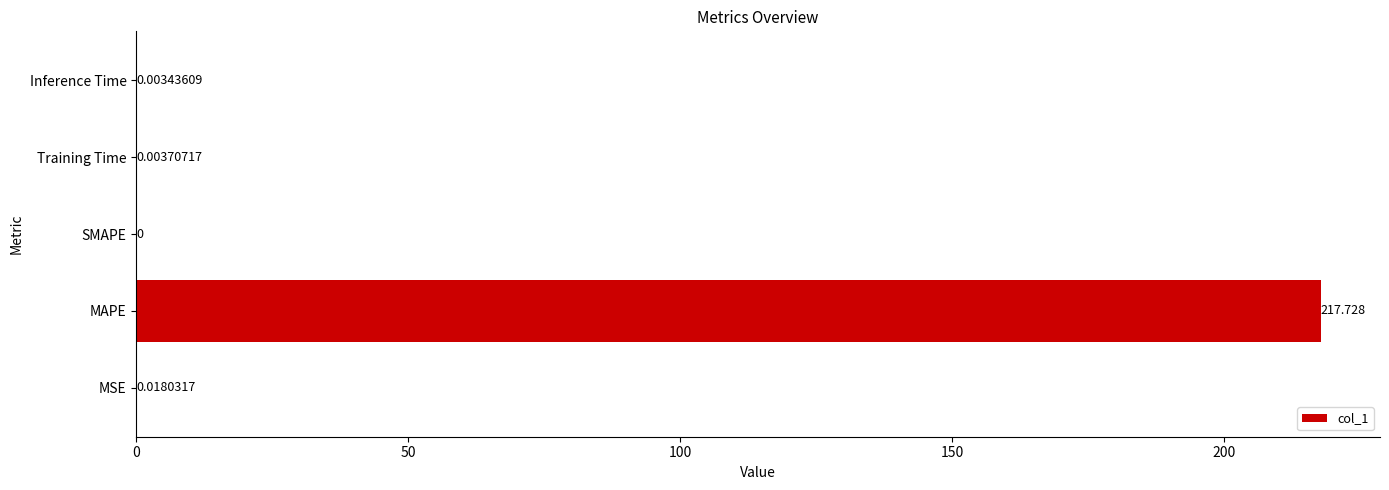

Where is the data nearest to the value 108?

MSE